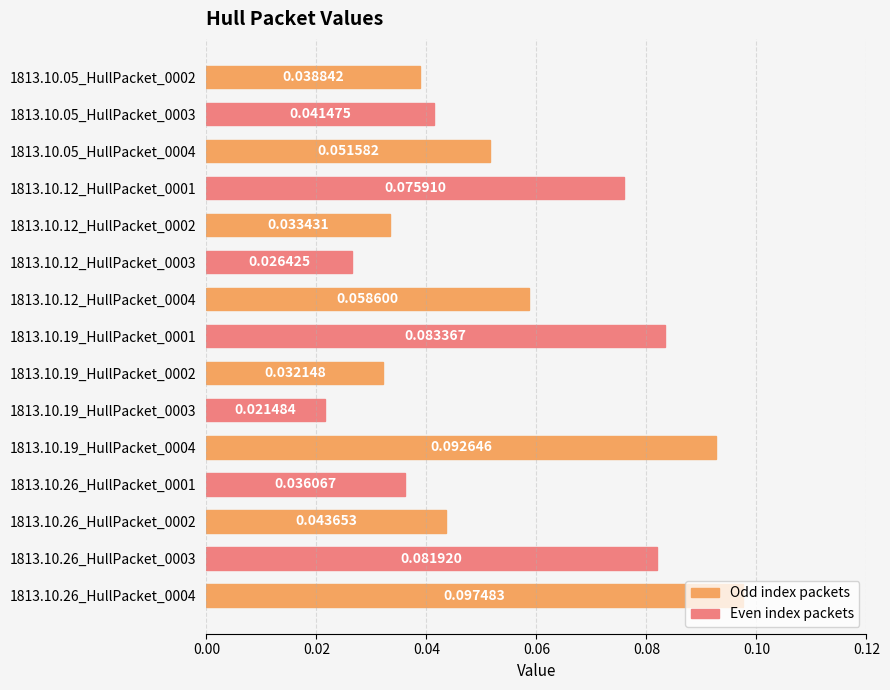

What is the sum of all values?

0.8